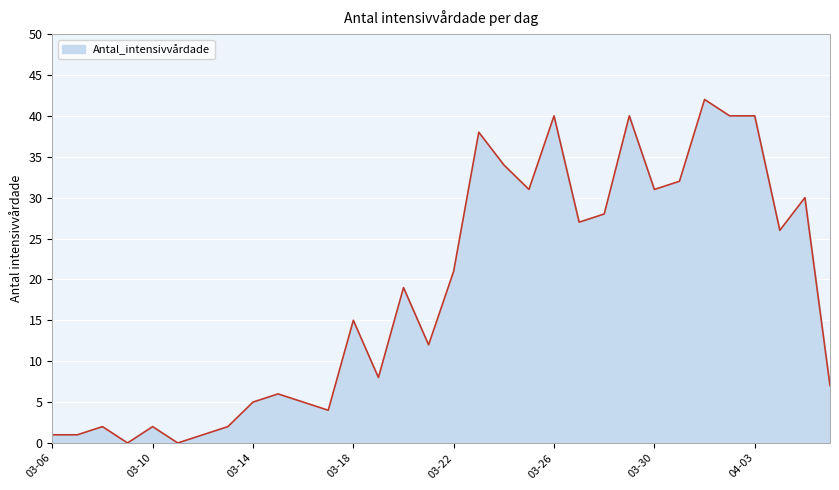

What is the maximum value shown in the chart?

42